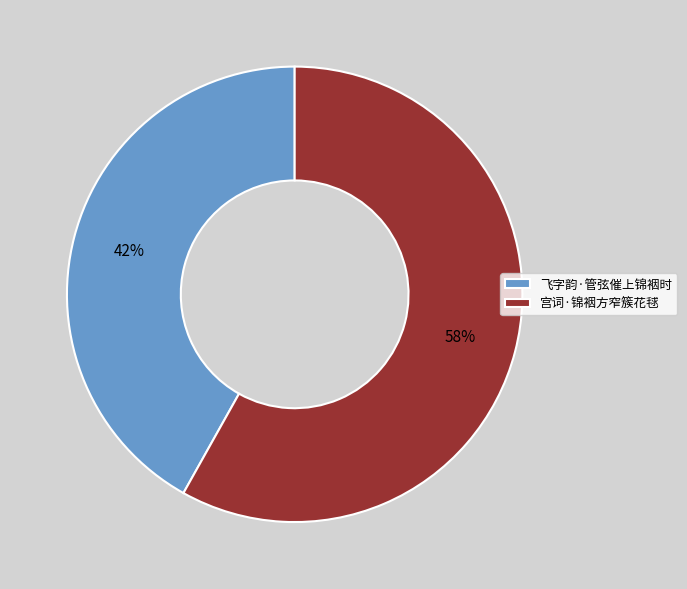

True or false: 宫词·锦裀方窄簇花毬 accounts for 58% of the total.

True